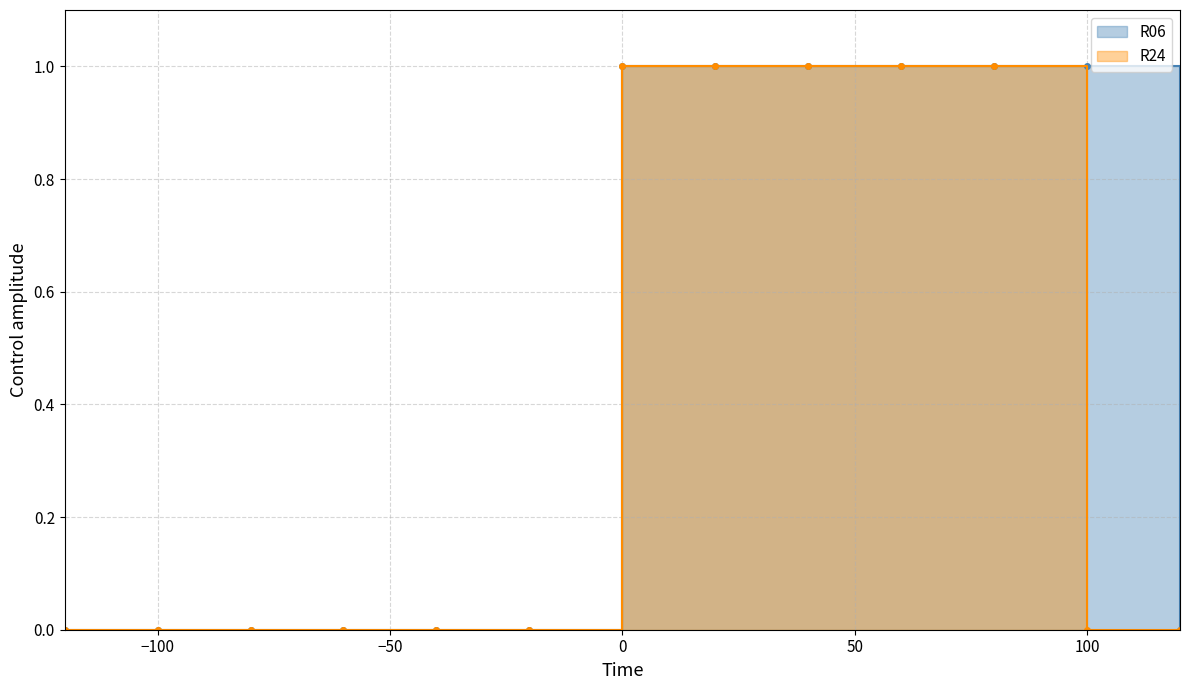

True or false: R24 and R06 intersect in this chart.

False